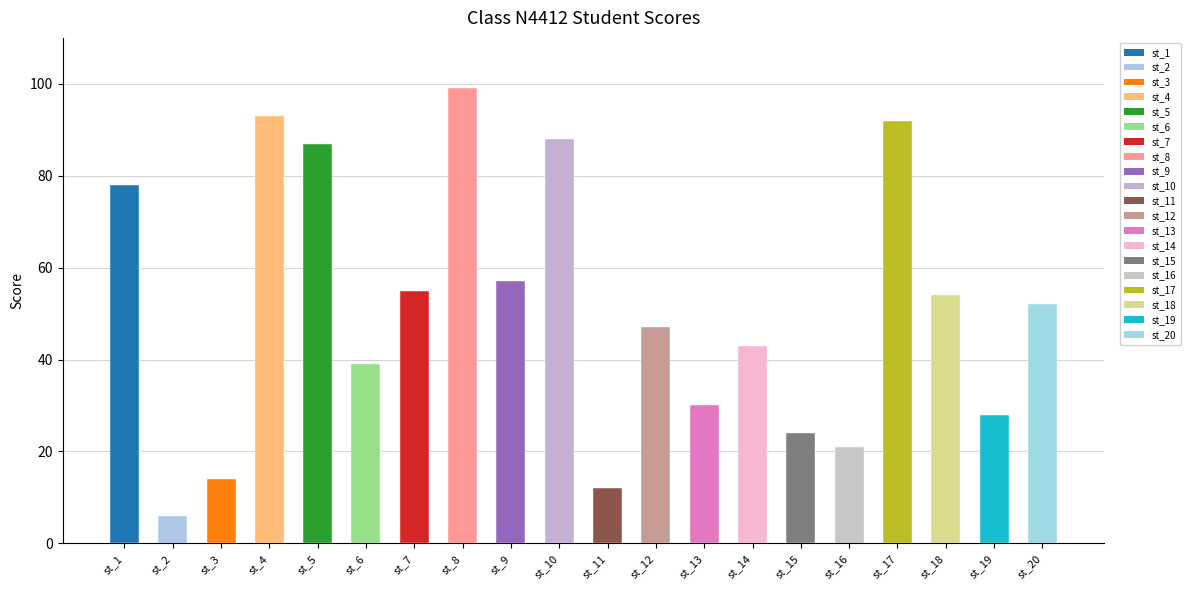

What is the value of the 16th bar from the left?

21